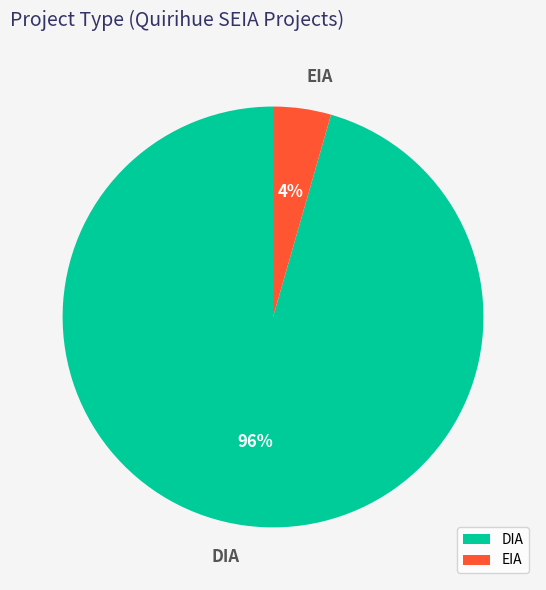

To the nearest percent, what percentage of the pie is DIA?

96%